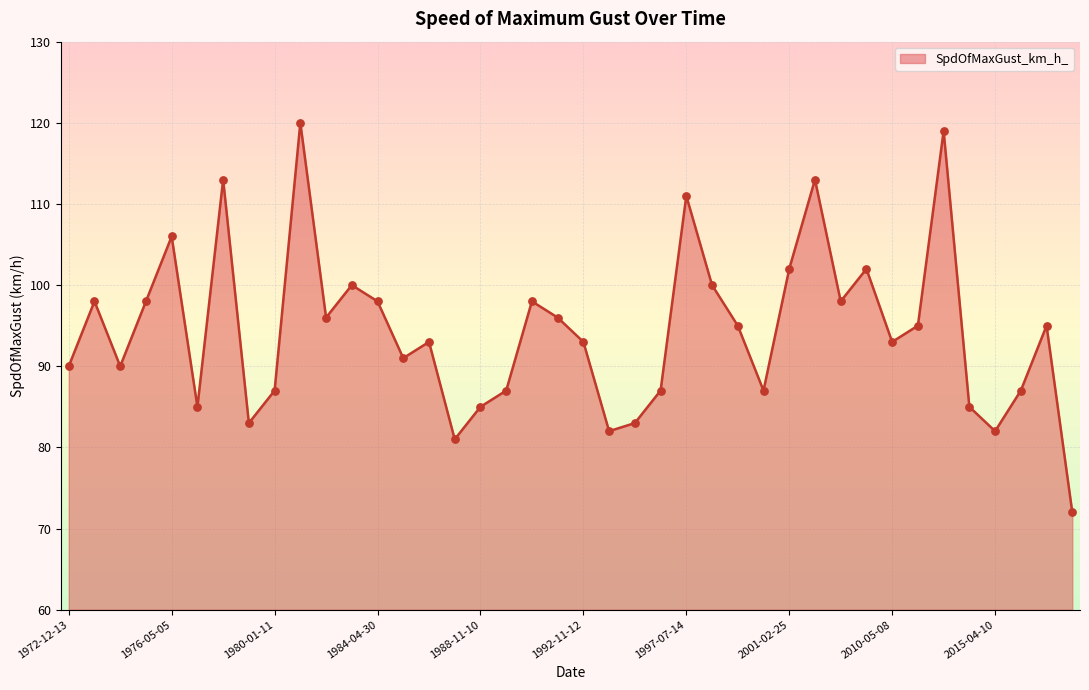

What is the difference between the maximum and minimum values?

48